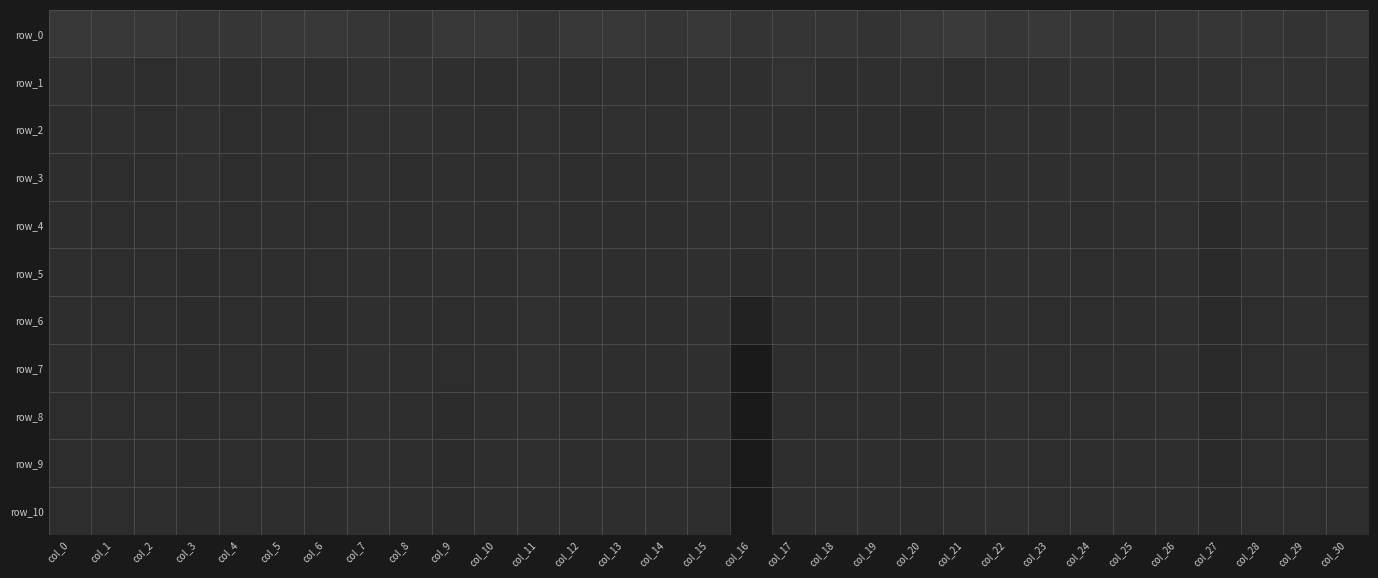

What is the difference between the maximum and minimum values in the row_3 series?

1531.2